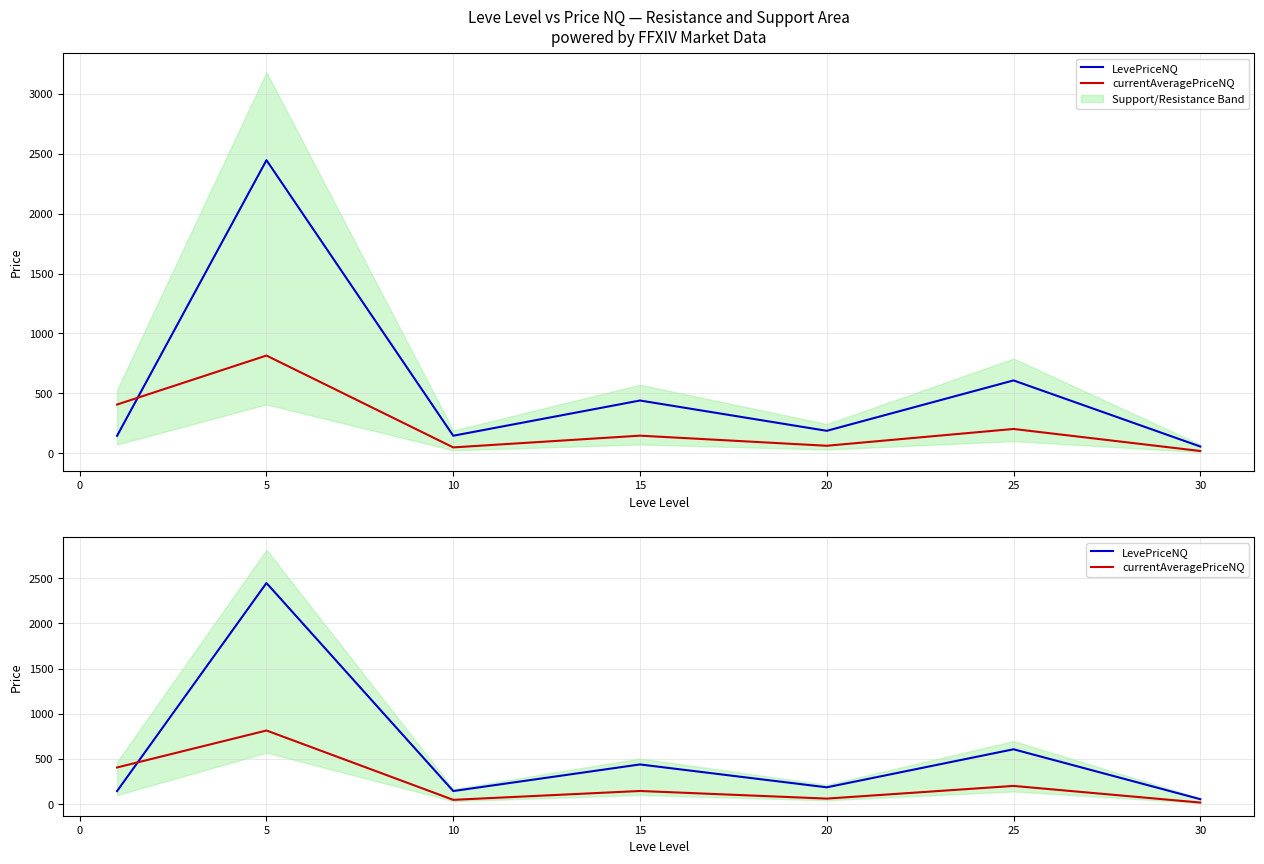

The currentAveragePriceNQ series shows 32.5 at 10. True or false?

False